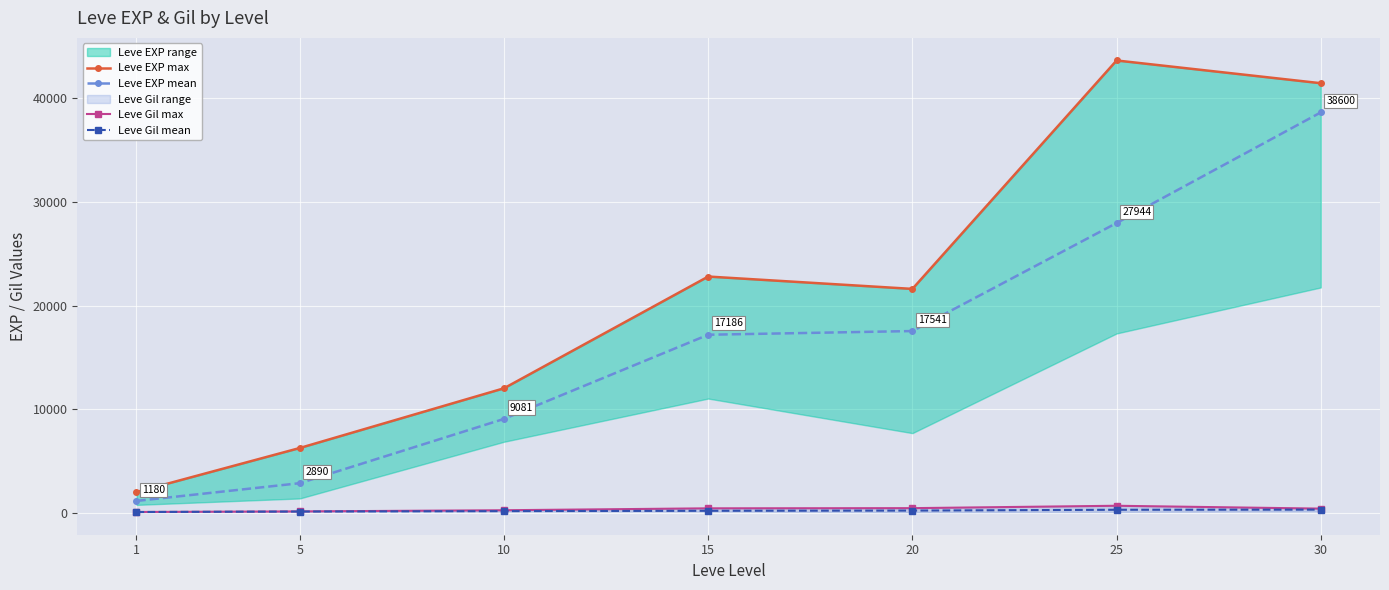

What is the average value of the Leve Gil mean series?

232.2